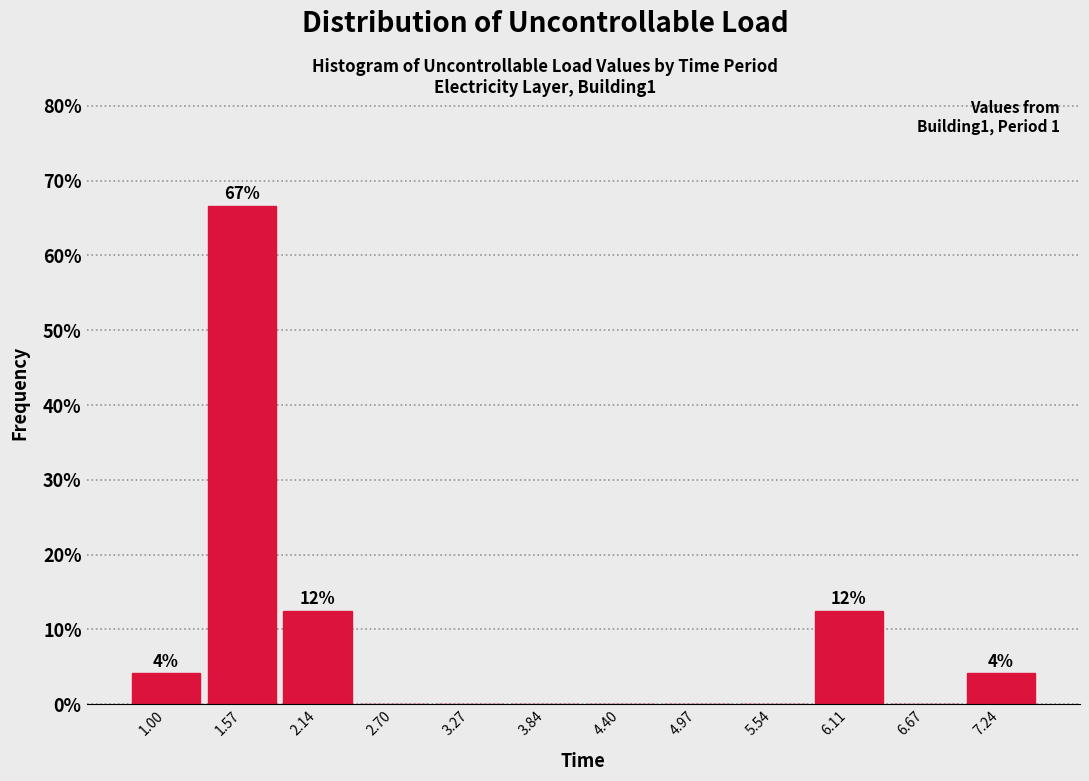

Which range on the x-axis has the tallest bar?

1.3 to 1.9